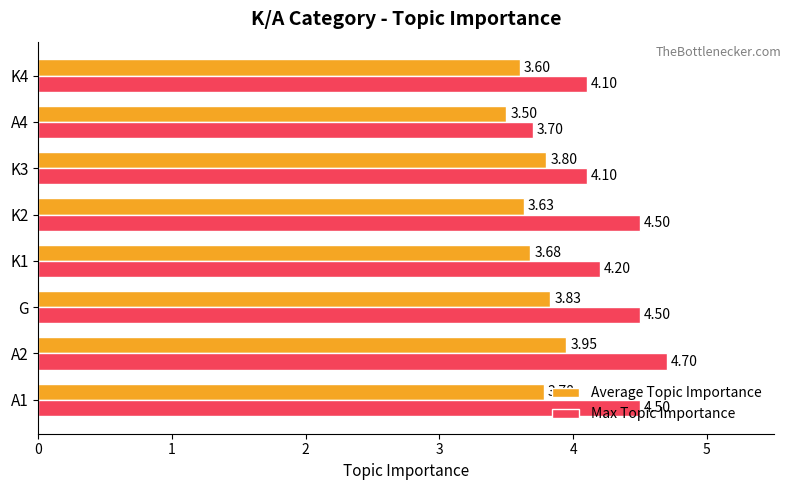

Between K1 and K2, which series saw the biggest shift?

Max Topic Importance